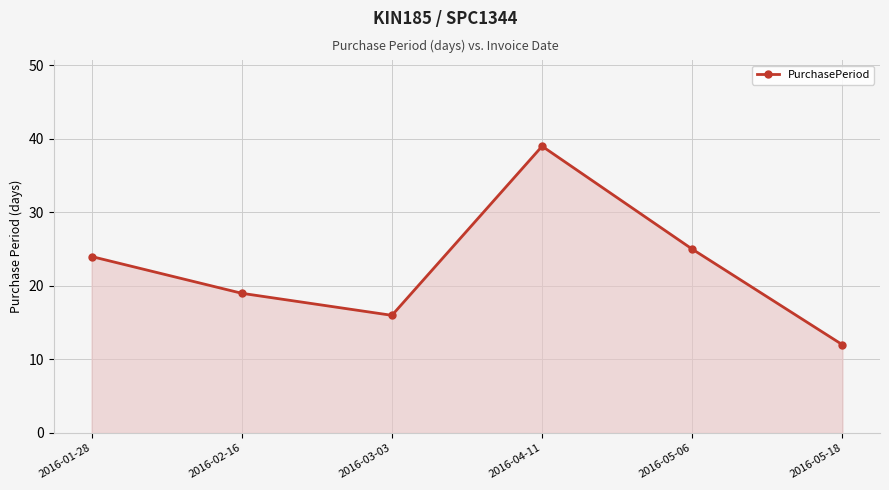

Reading left to right, what are all the values shown in this chart?

24	19	16	39	25	12